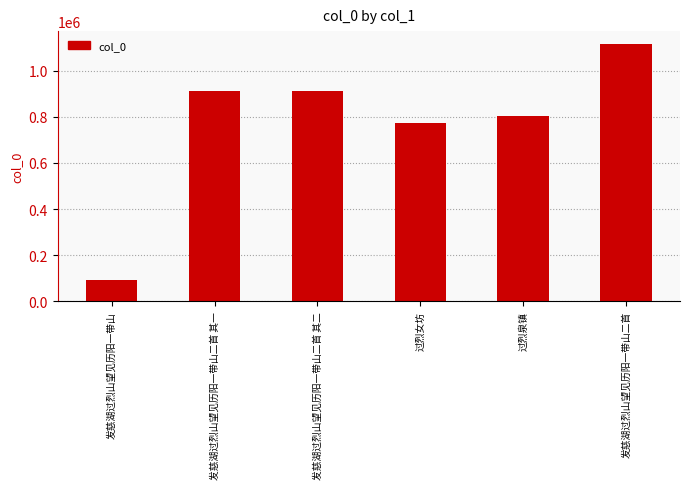

Approximately how many times larger is the value at 发慈湖过烈山望见历阳一带山二首 compared to 过烈女坊?

1.4